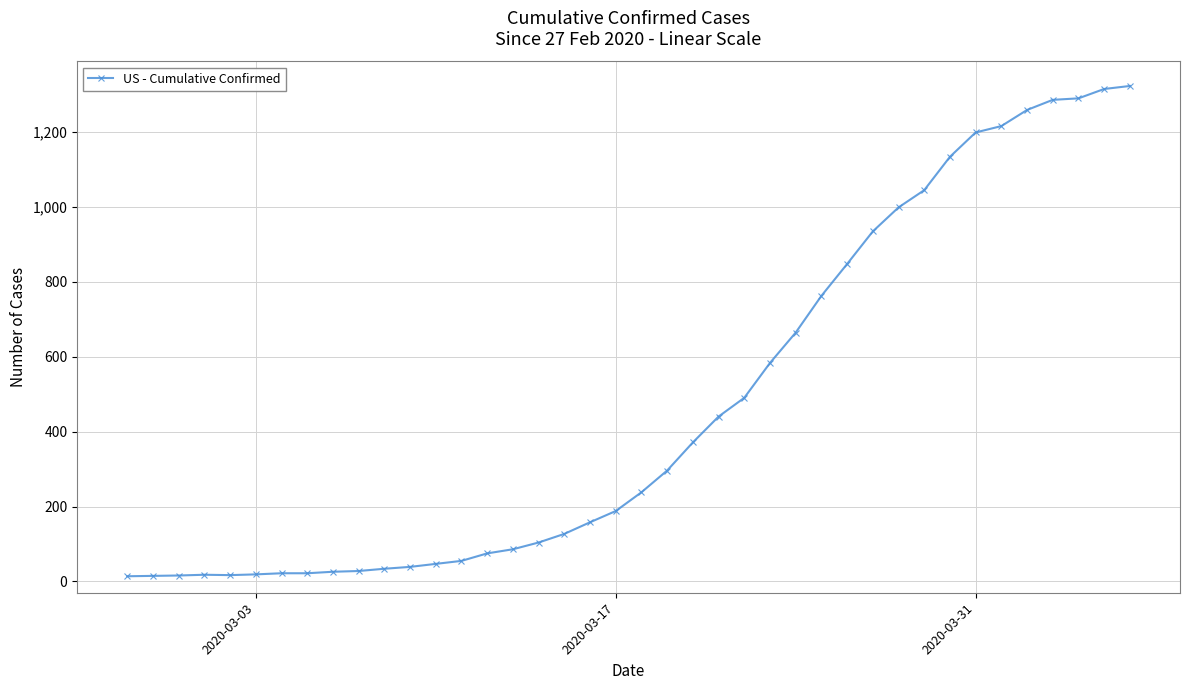

What is the maximum value shown in the chart?

1322